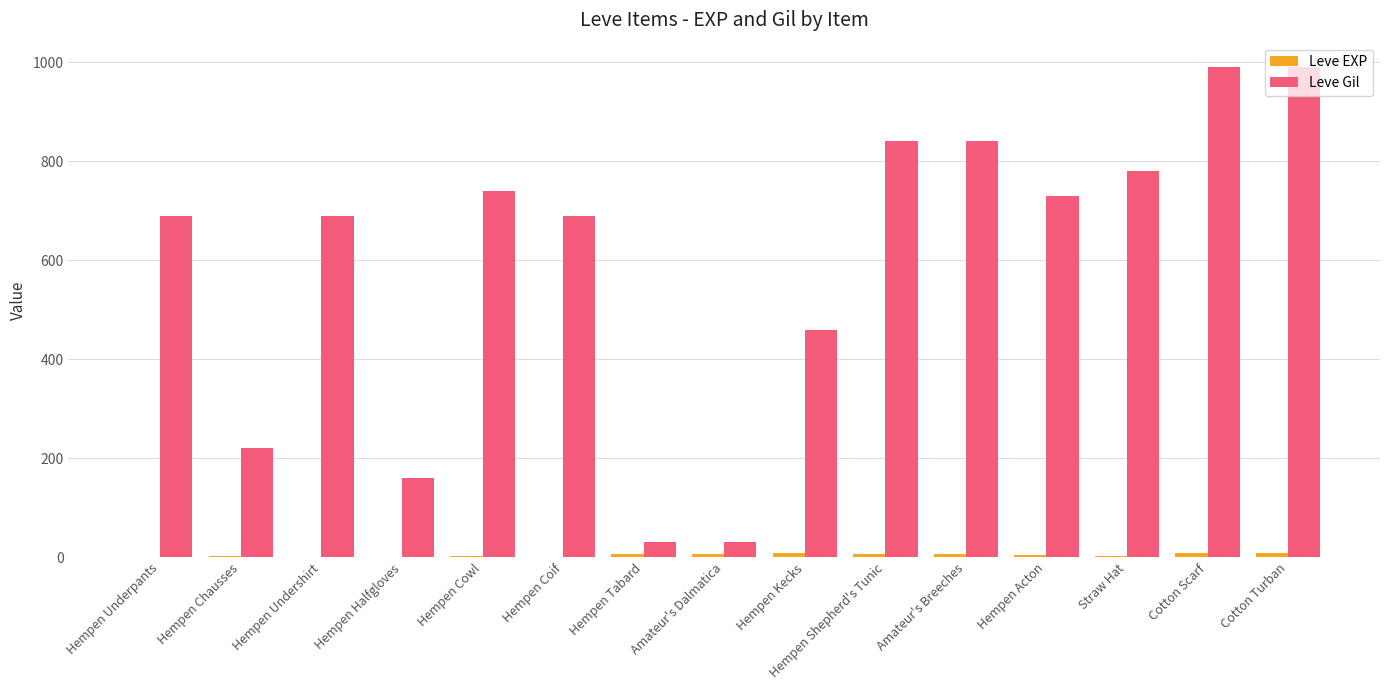

Are the bars horizontal?

No